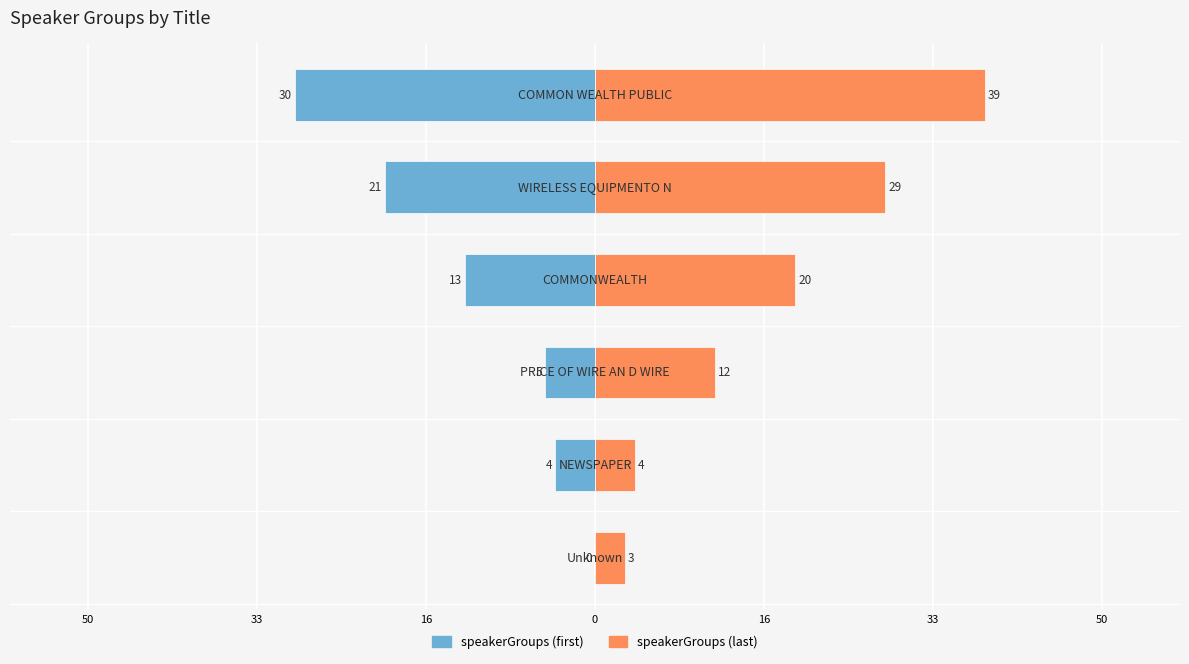

What is the approximate value of speakerGroups (last) at 16, to the nearest 10?

10